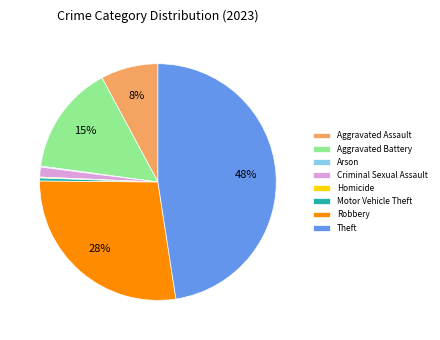

What is the largest slice in the pie chart?

Theft